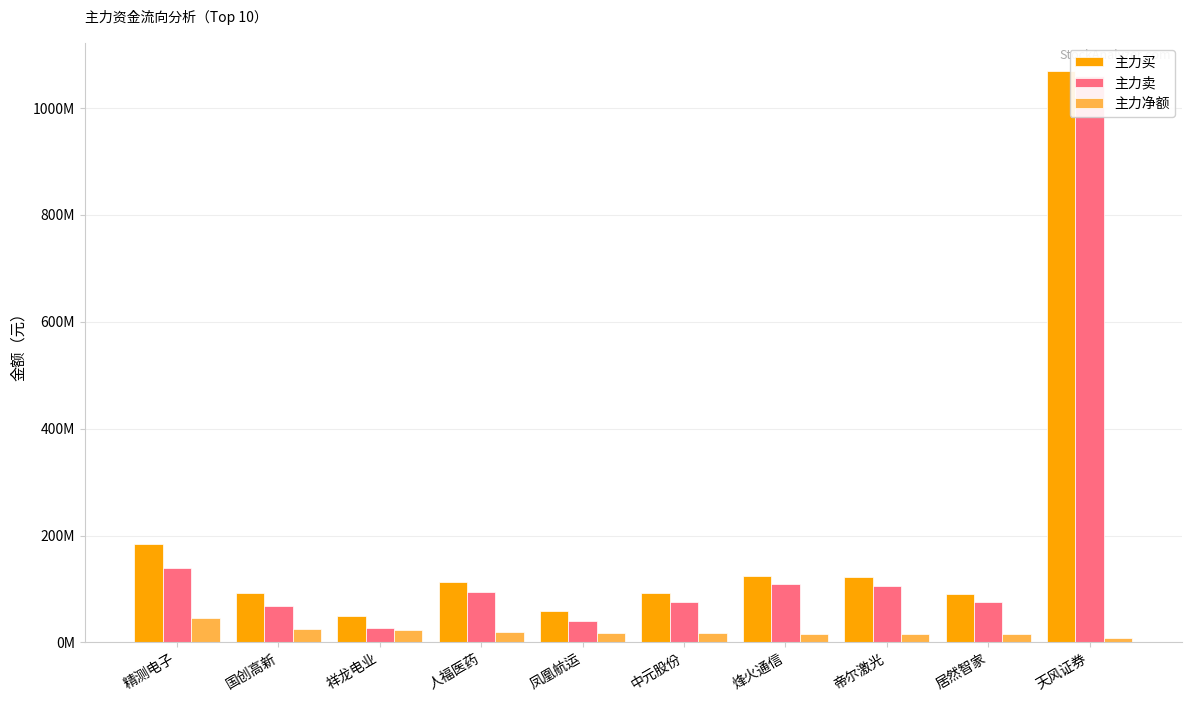

How many bars are there in total?

30